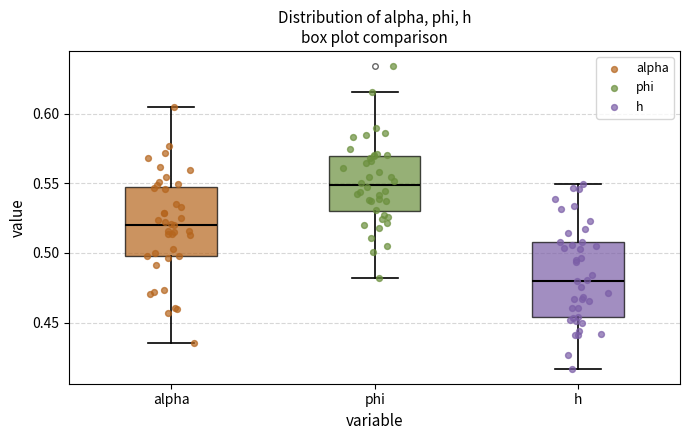

Which box's median line is the lowest?

h